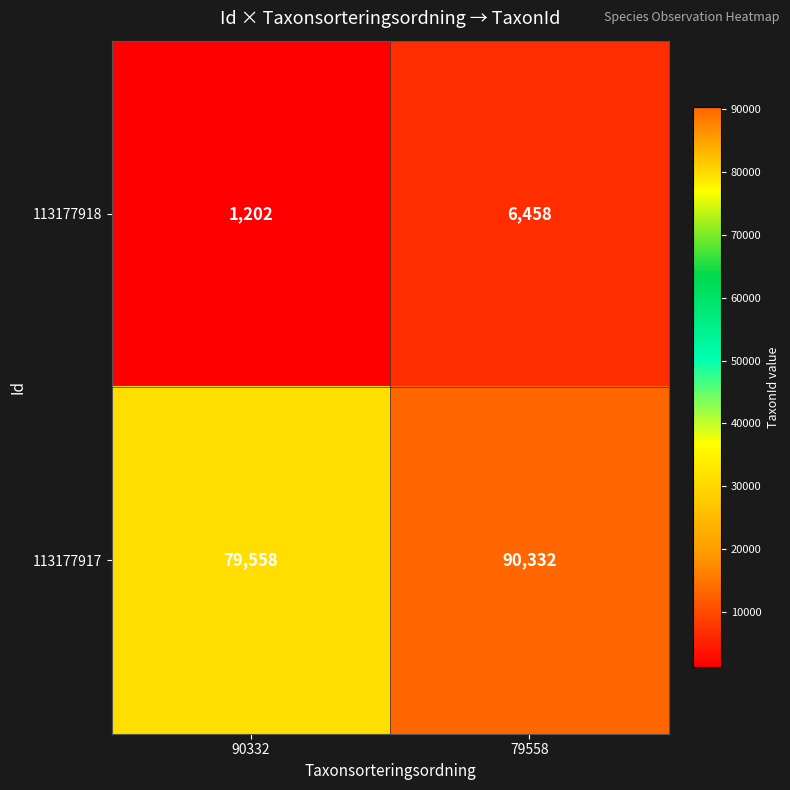

Is it true that 113177917 equals 138580 at 79558?

False